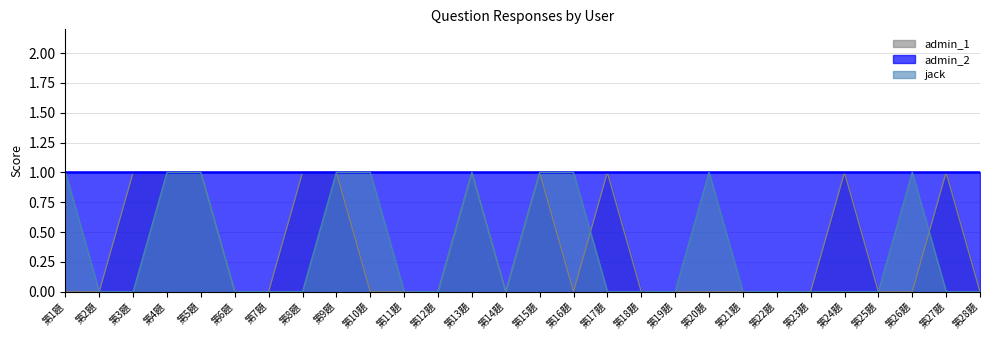

What is the highest value of the jack series?

1